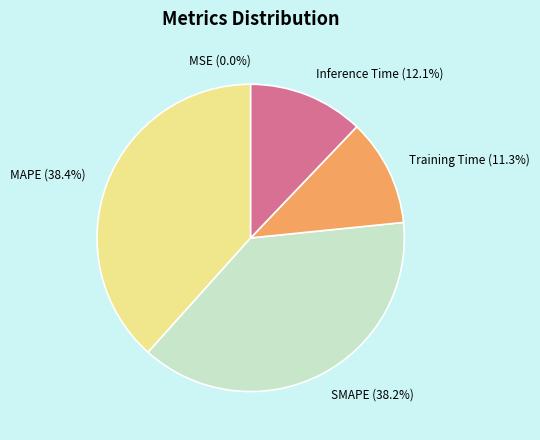

Which has a higher value, Inference Time or SMAPE?

SMAPE